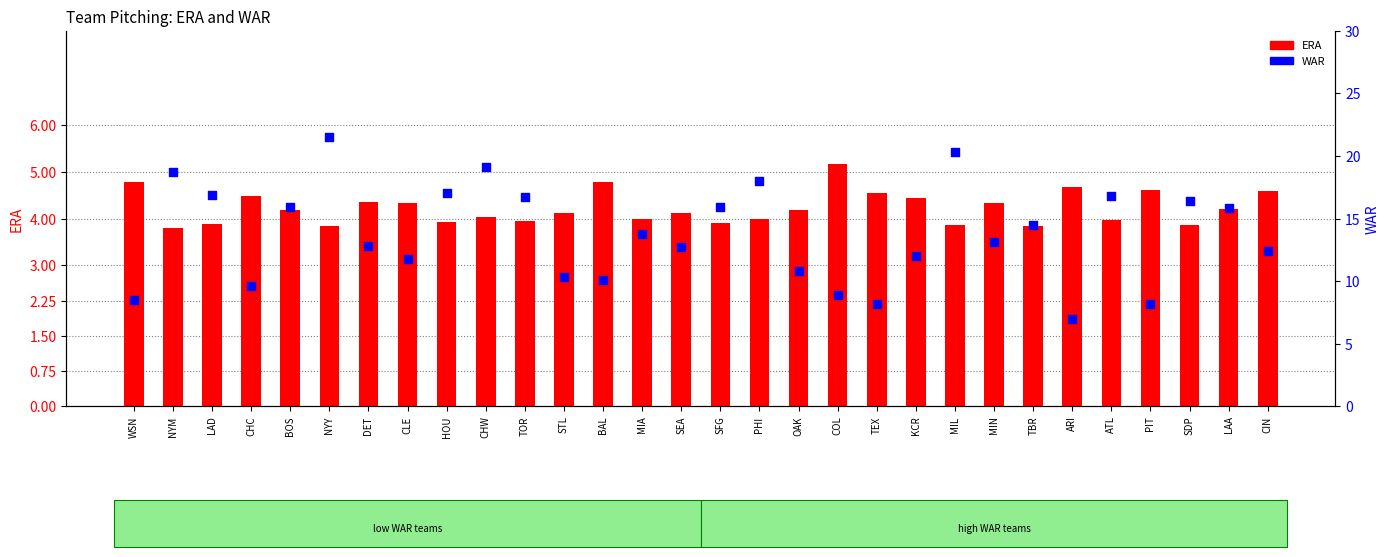

Which series has the largest total across all categories?

WAR